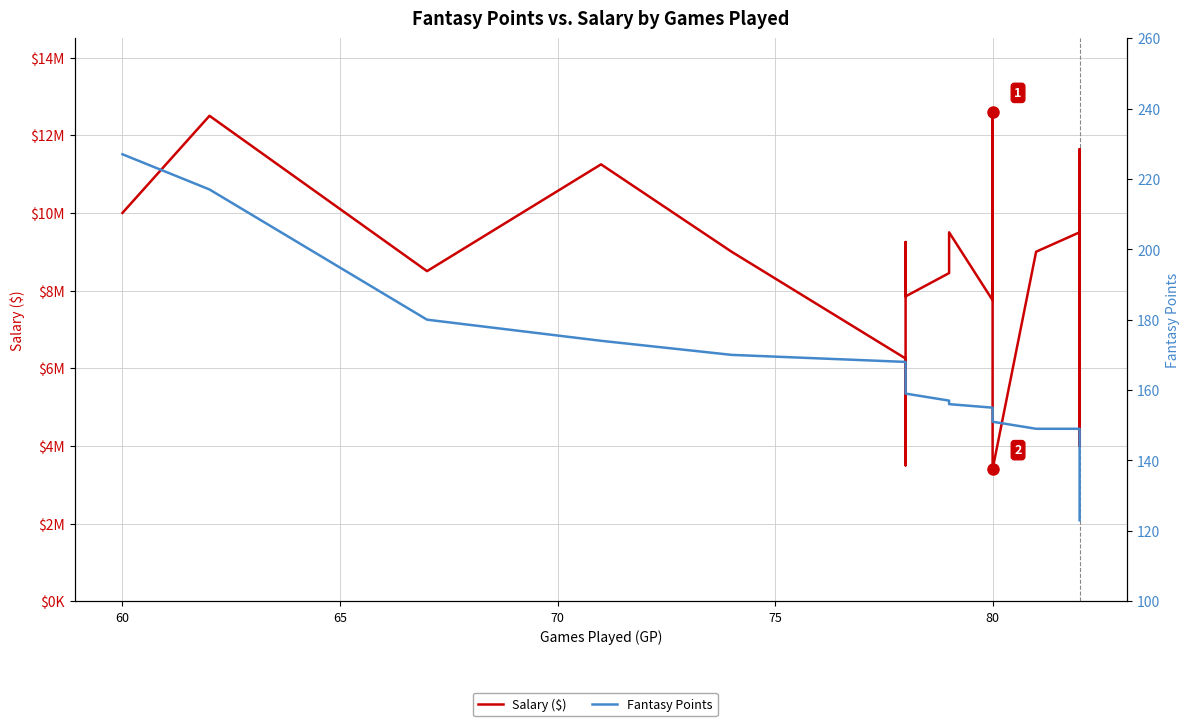

Is this an area chart (filled region under the line)?

No